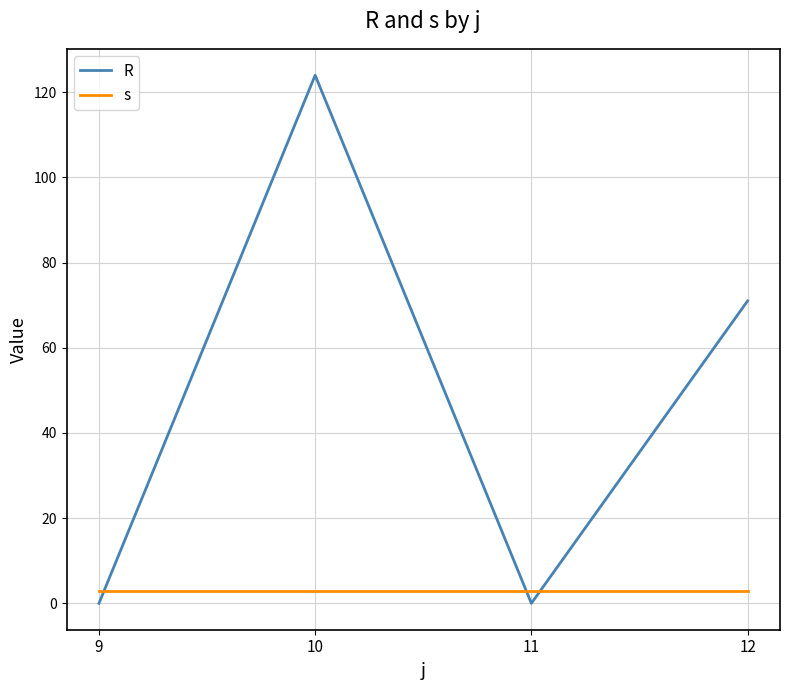

Rank the series by their average value, from highest to lowest.

R, s